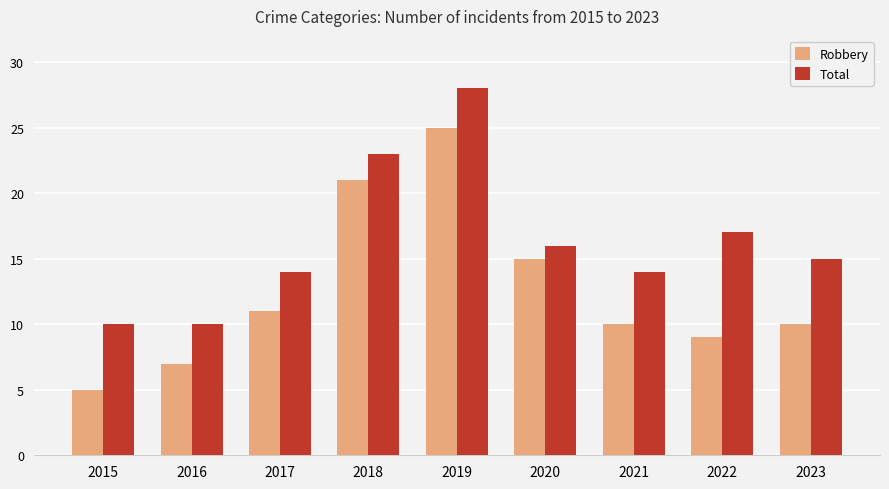

The Robbery series shows 5 at 2023. True or false?

False